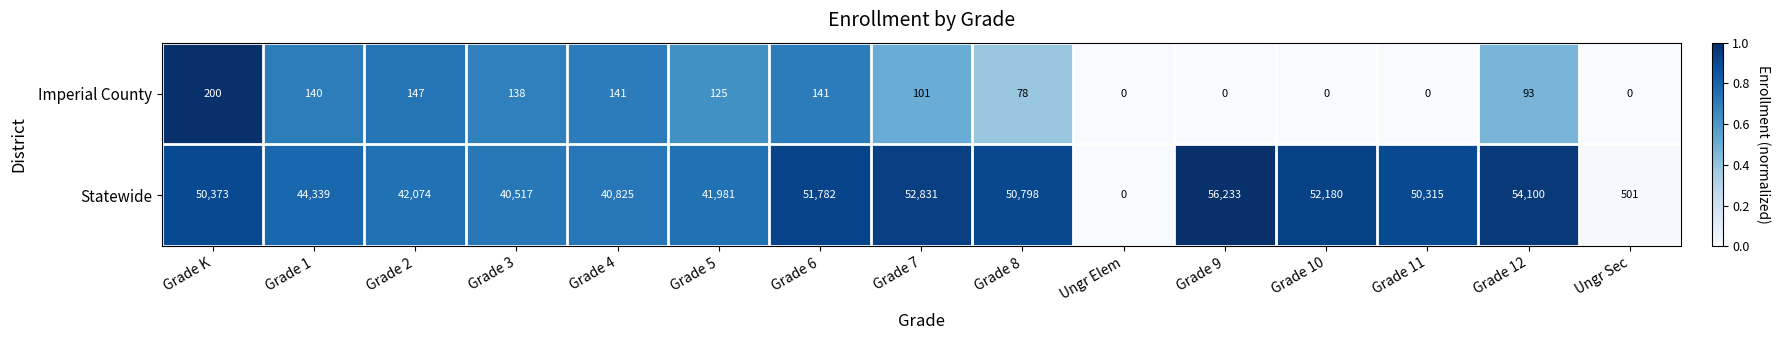

What value does the Statewide series have at Grade 5, to the nearest 50?

42000